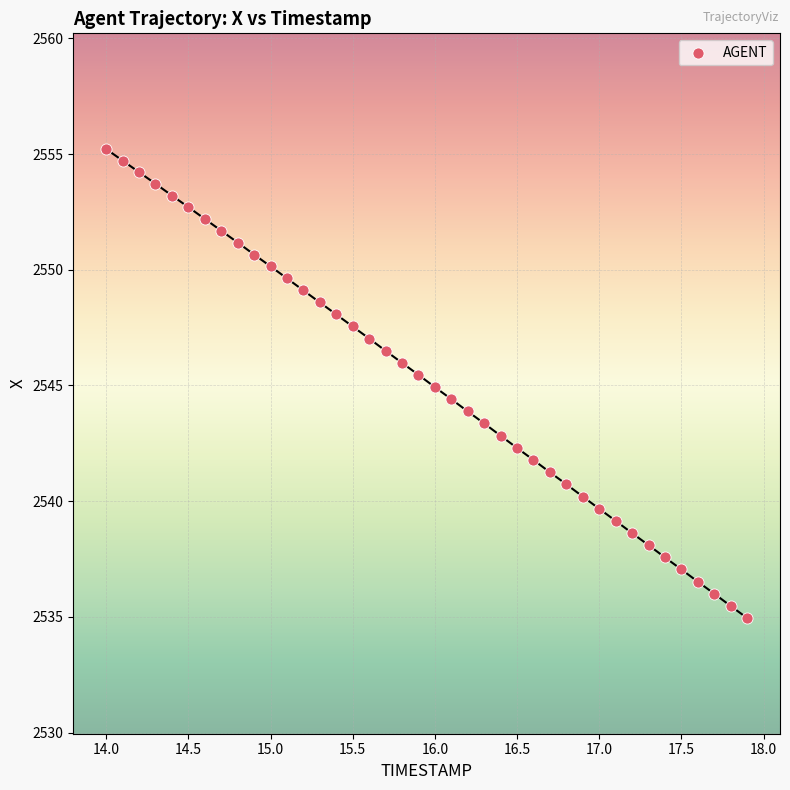

What is the range of Y values (max minus min)?

20.3